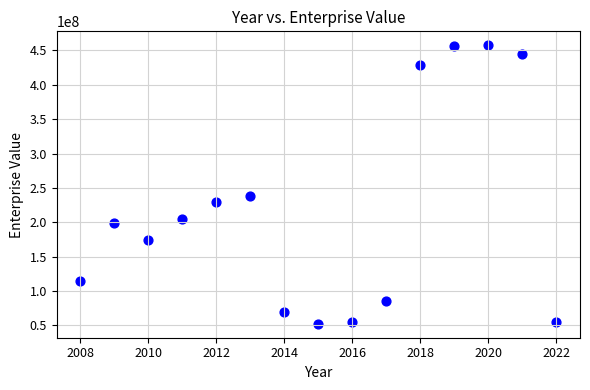

What Y value in the scatter plot is closest to 255026804?

237904230.7